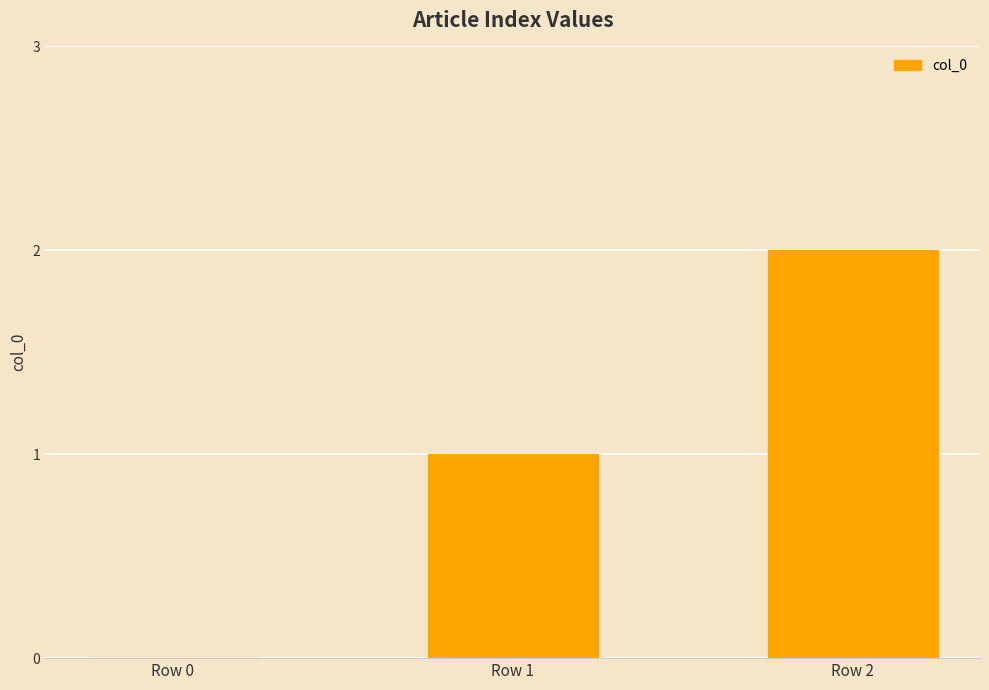

How many values are above zero?

2